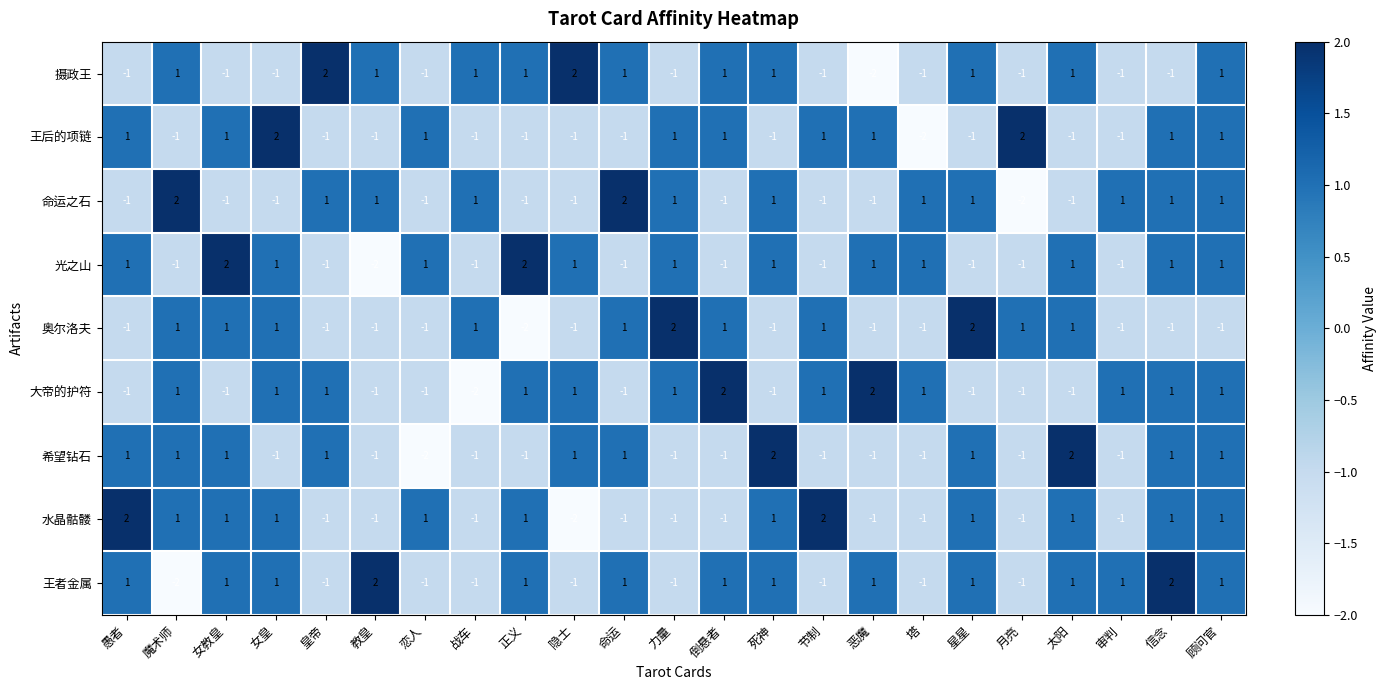

Count the number of data series in this chart.

9